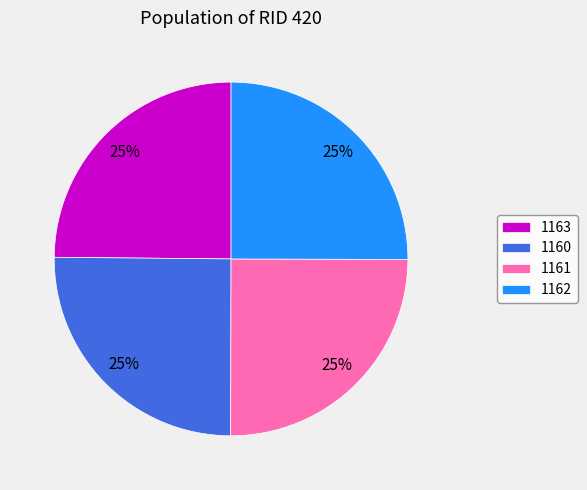

To the nearest percent, what is the combined percentage of 1160 and 1163?

50%